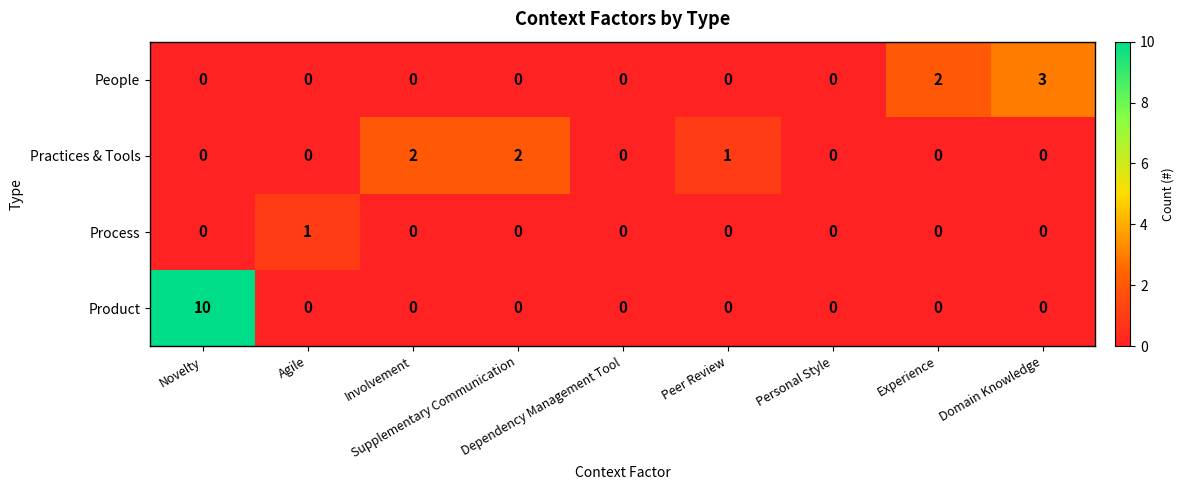

What is the sum of all People values?

5